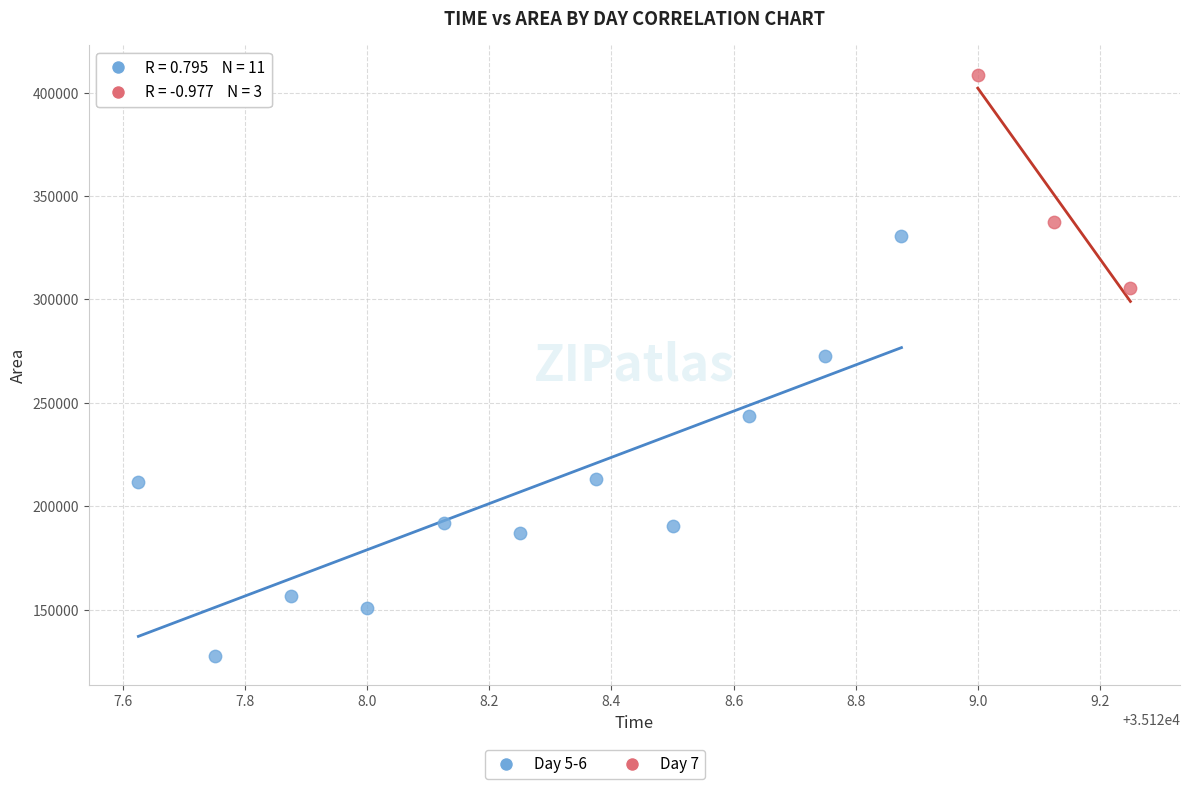

Which series has the widest spread of Y values?

Day 5-6